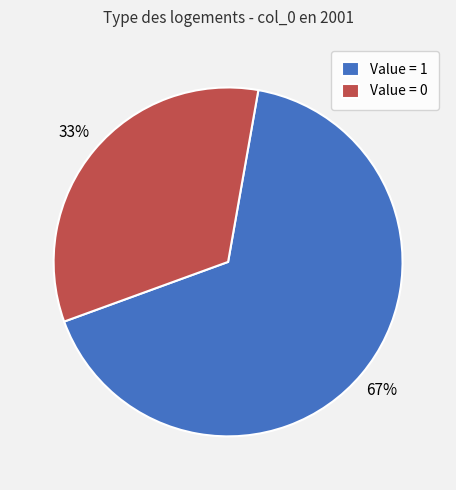

Does any single category account for the majority?

Yes